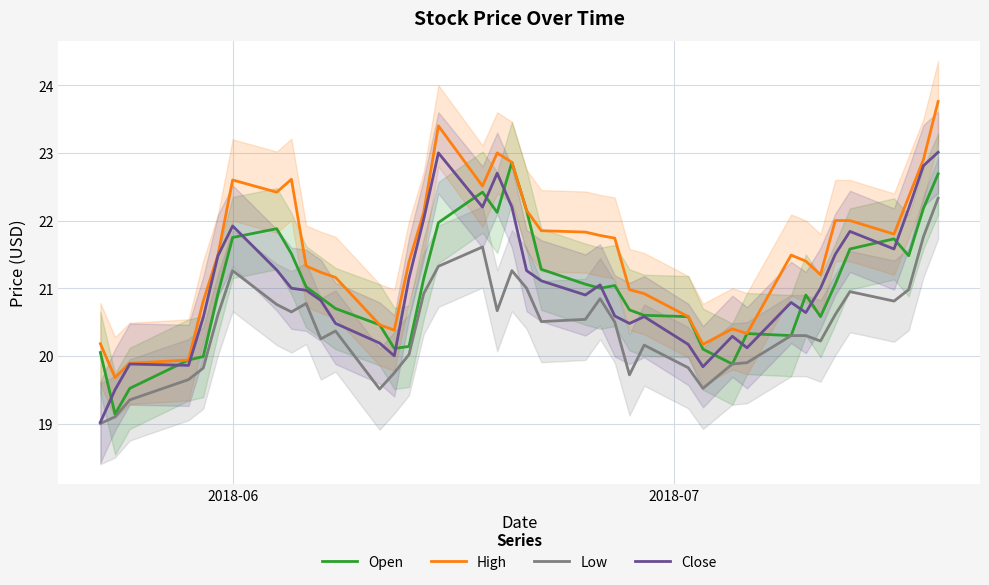

What is the difference between the maximum and minimum values in the Close series?

4.0